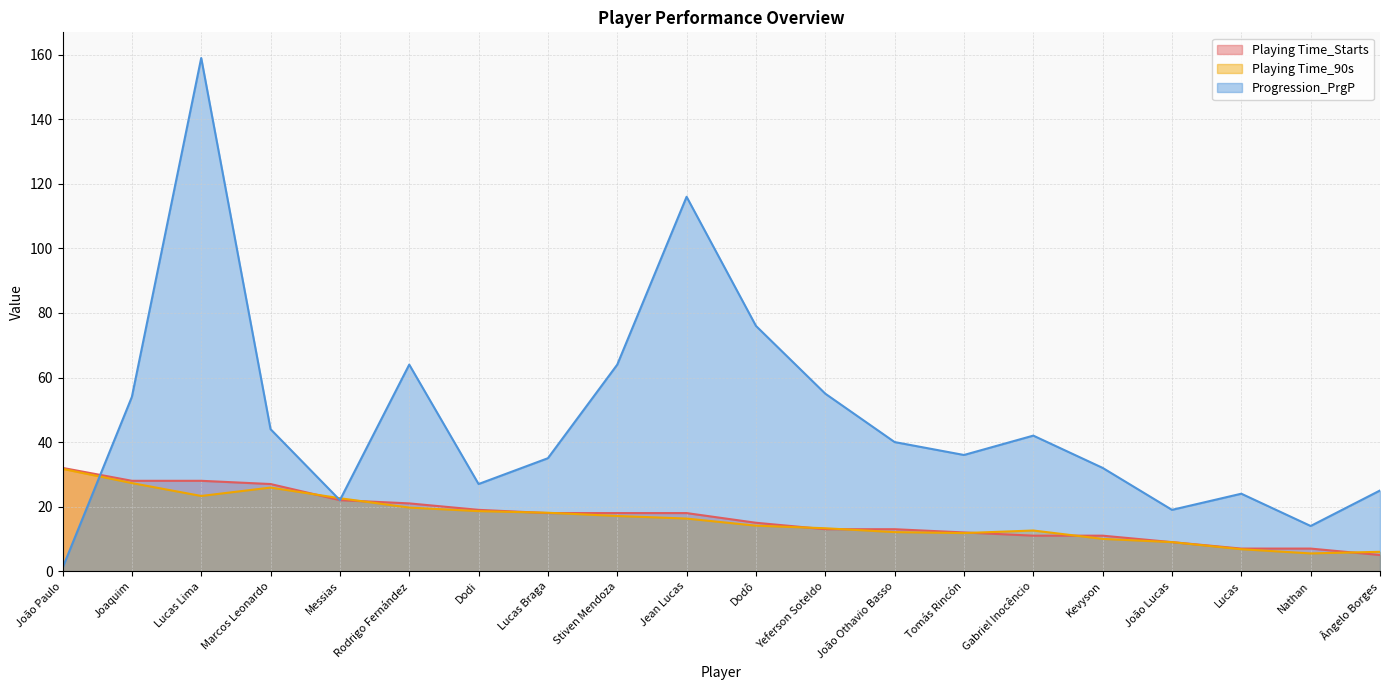

How many lines are shown in the chart?

3